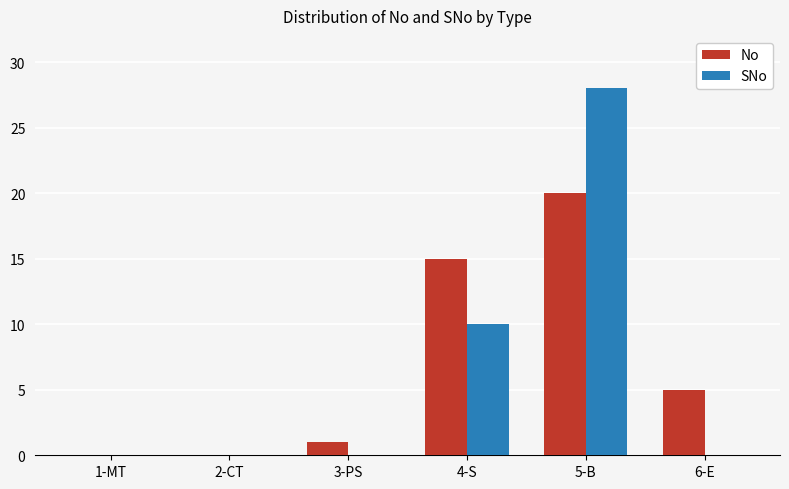

Which series changed the most between 2-CT and 6-E?

No